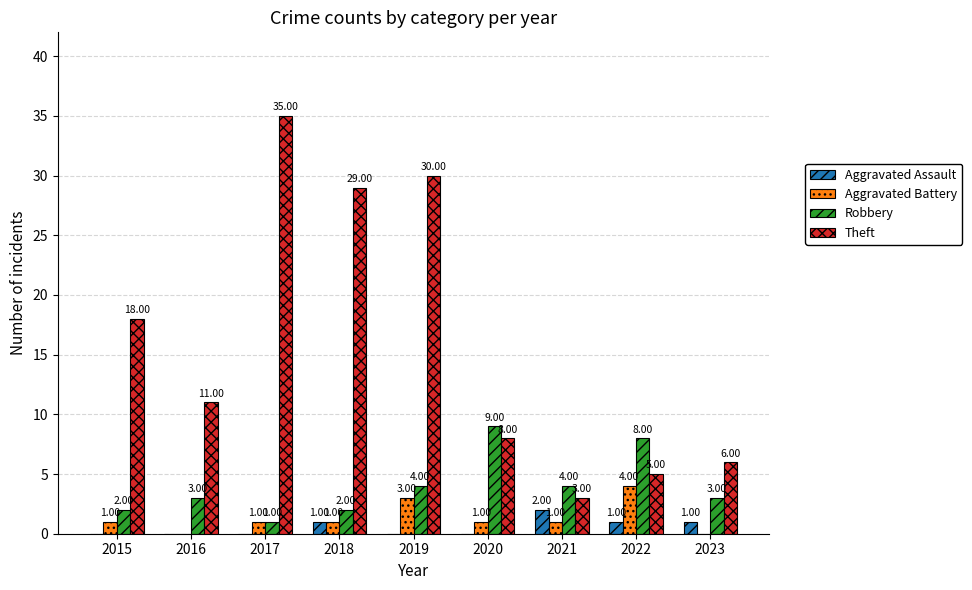

Is the value of Aggravated Assault at 2015 greater than the value of Robbery at 2020?

No